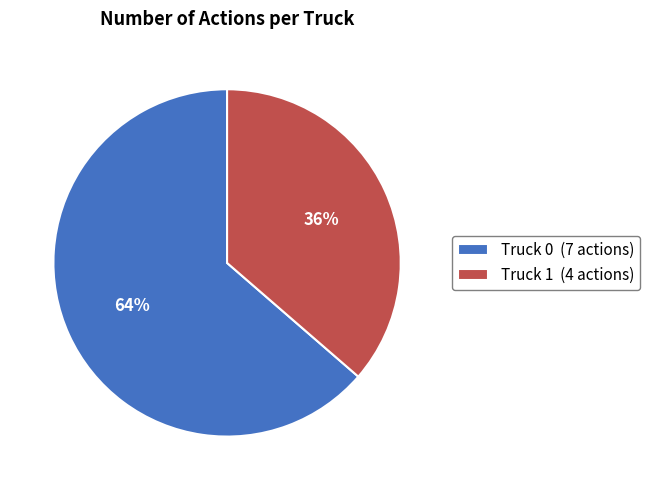

Which category has the biggest portion of the pie?

Truck 0